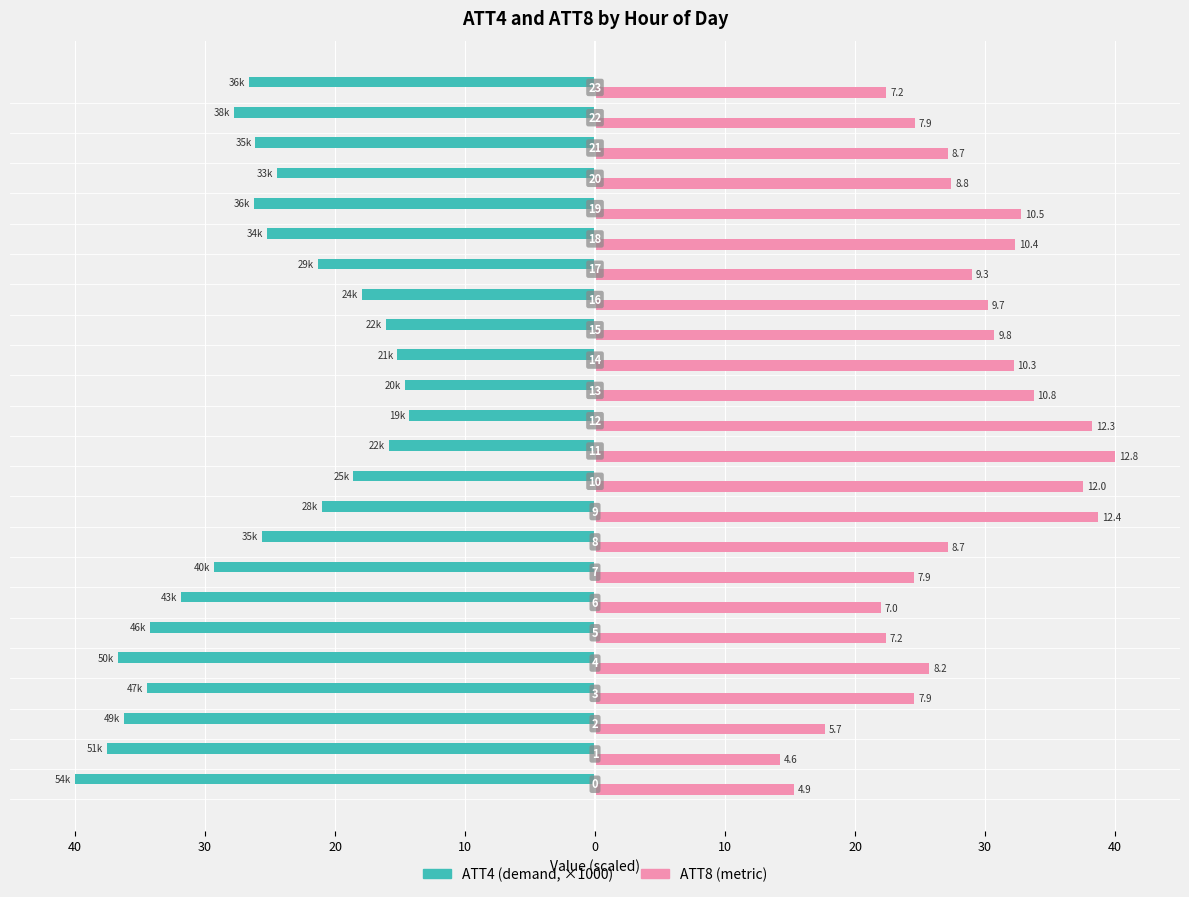

How many data points does each series have?

24